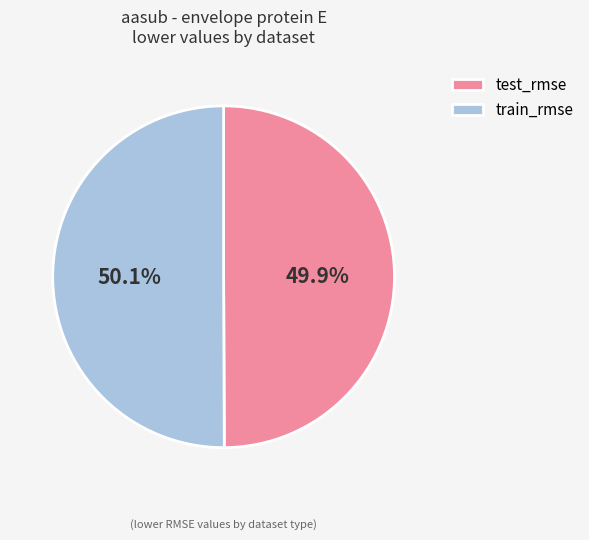

What percentage is NOT represented by test_rmse?

50.1%